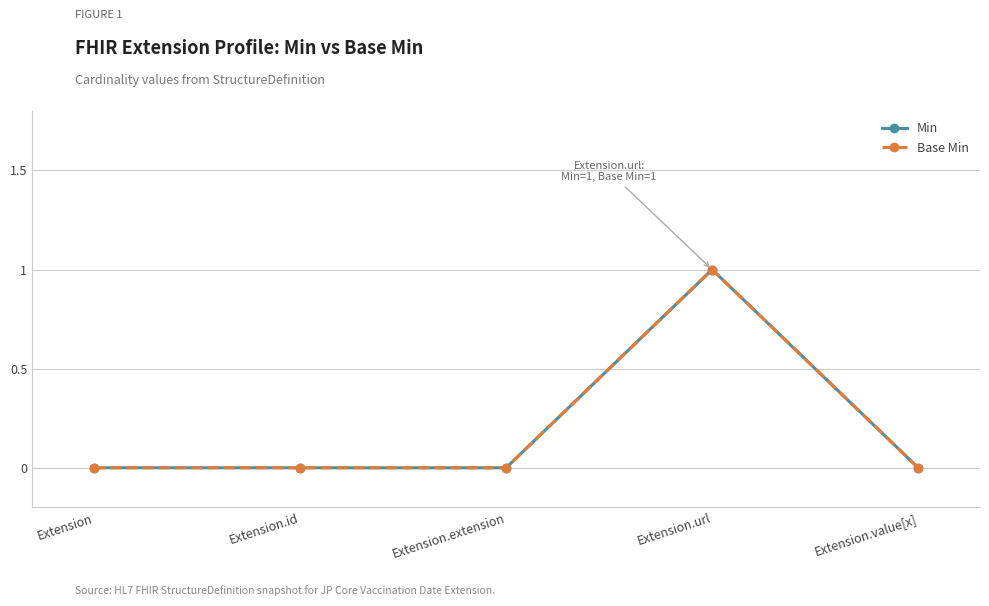

Reading left to right, what are all the values shown in this chart?

Min: Extension=0	Extension.id=0	Extension.extension=0	Extension.url=1	Extension.value[x]=0
Base Min: Extension=0	Extension.id=0	Extension.extension=0	Extension.url=1	Extension.value[x]=0